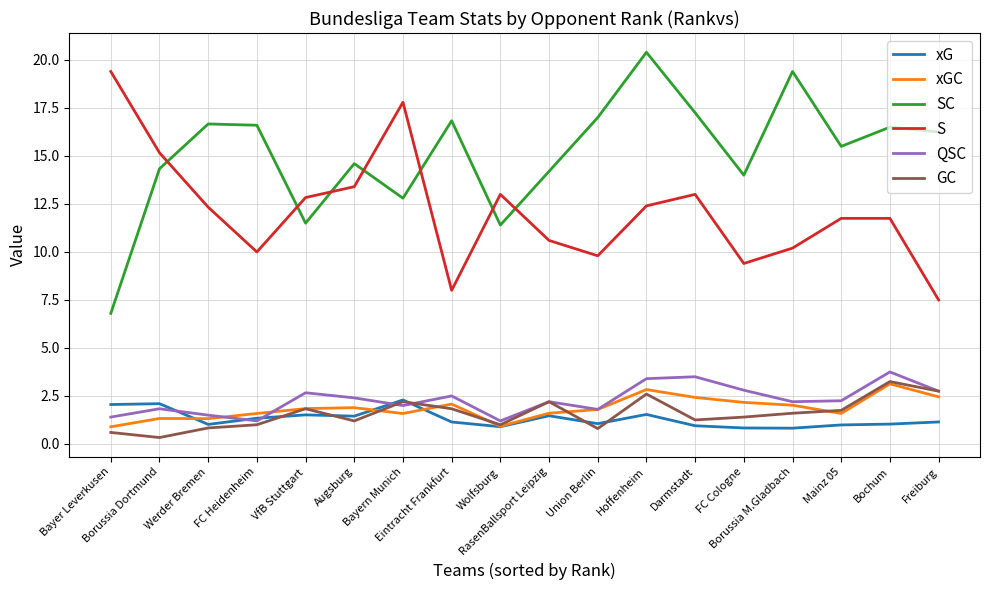

How many categories are shown in the chart?

18